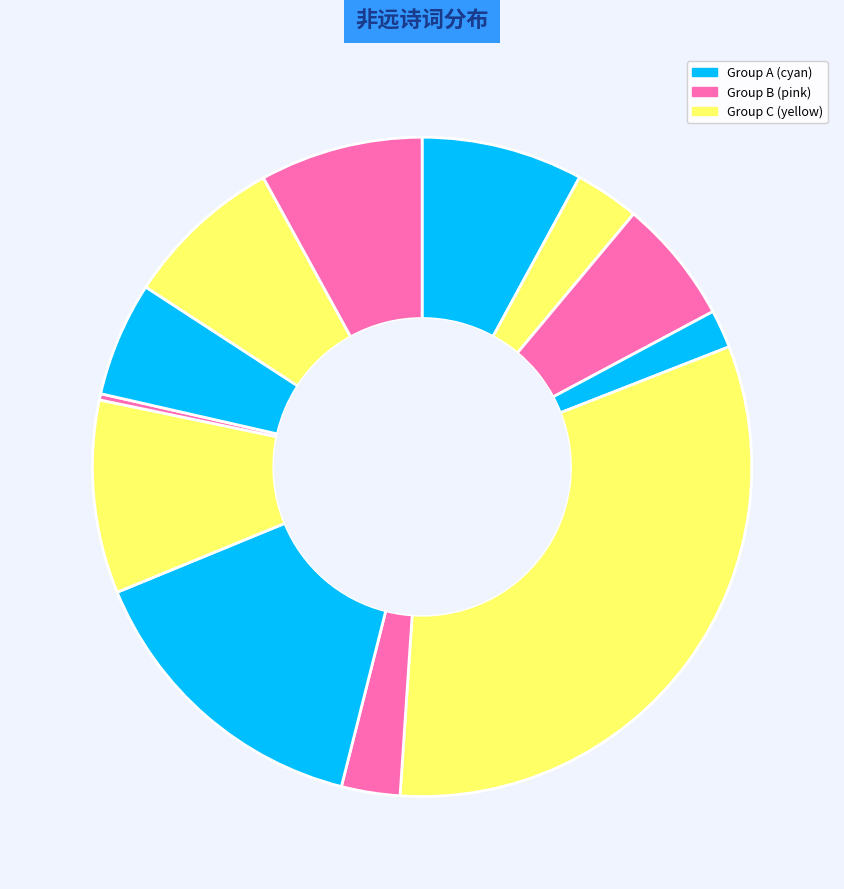

Count the number of slices in the pie.

12